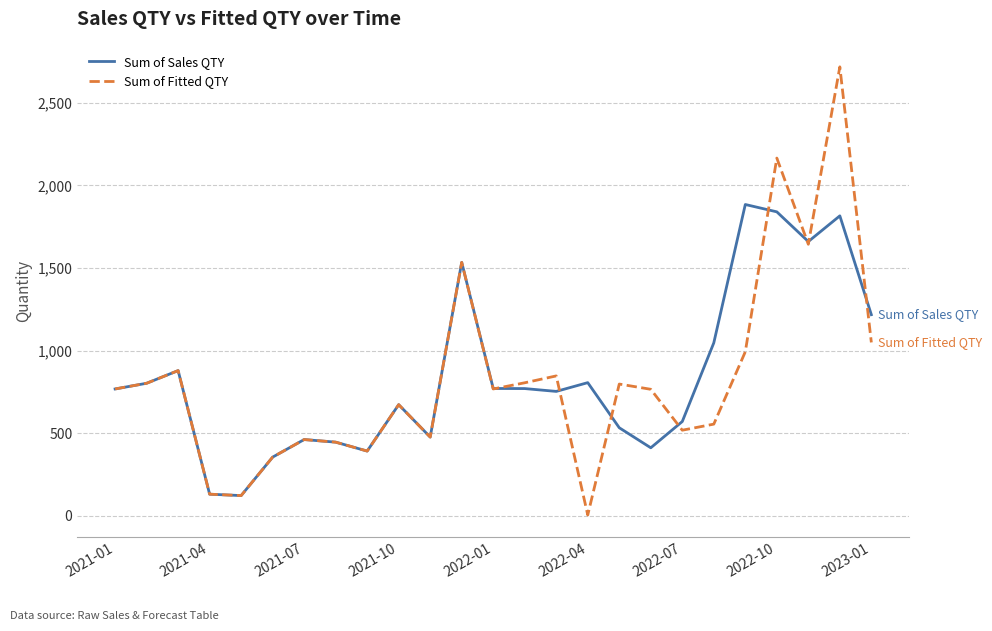

What is the minimum value for Sum of Sales QTY?

123.1